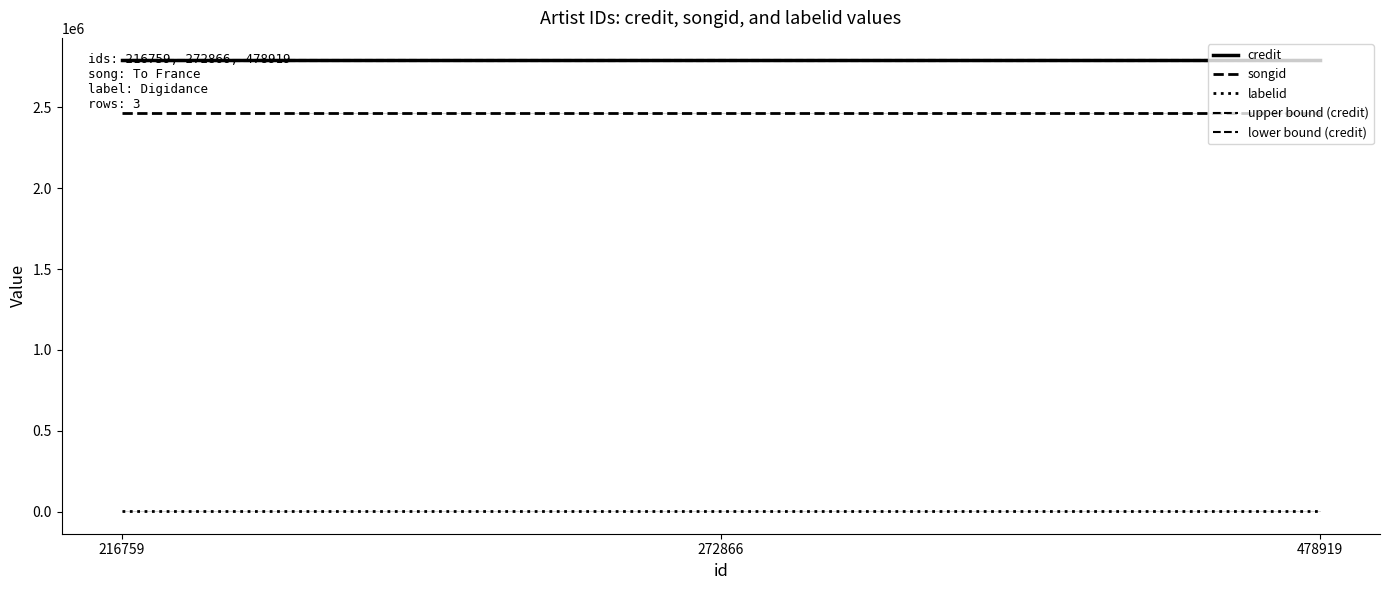

Is the value of songid at 216759 greater than the value of lower bound (credit) at 478919?

No